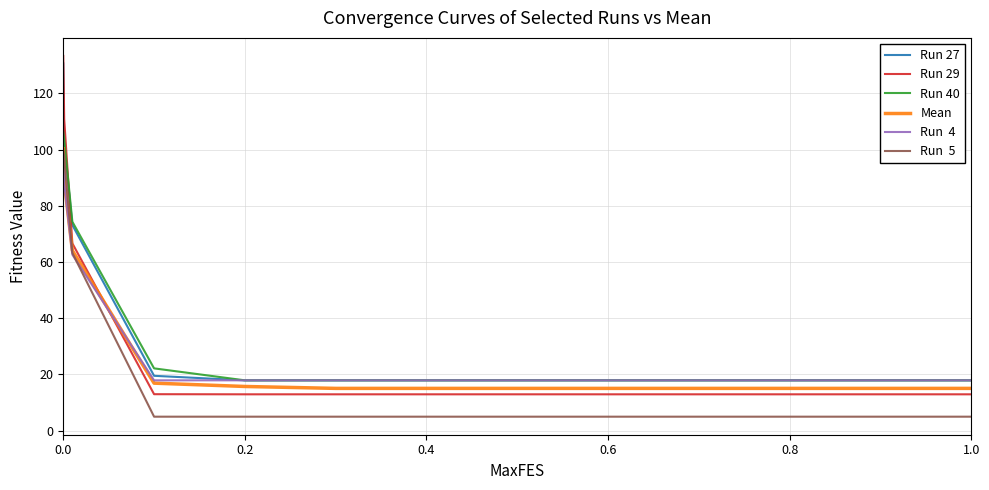

What is the smallest value displayed?

5.0